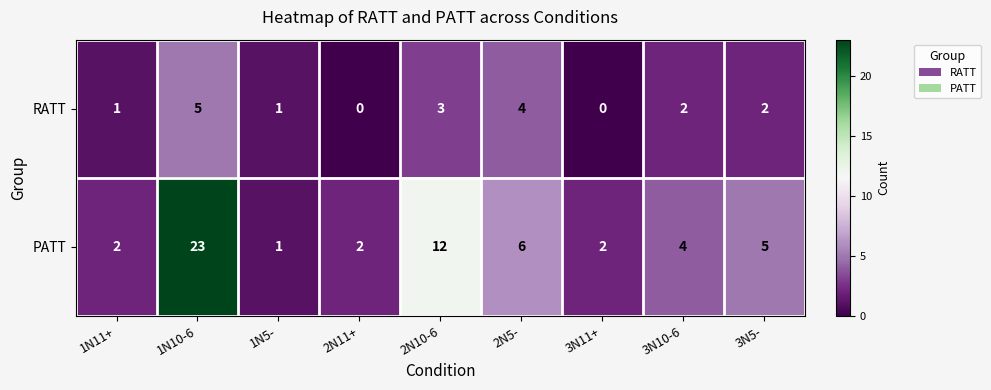

What is the sum of the PATT values at 1N11+ and 1N5-?

3